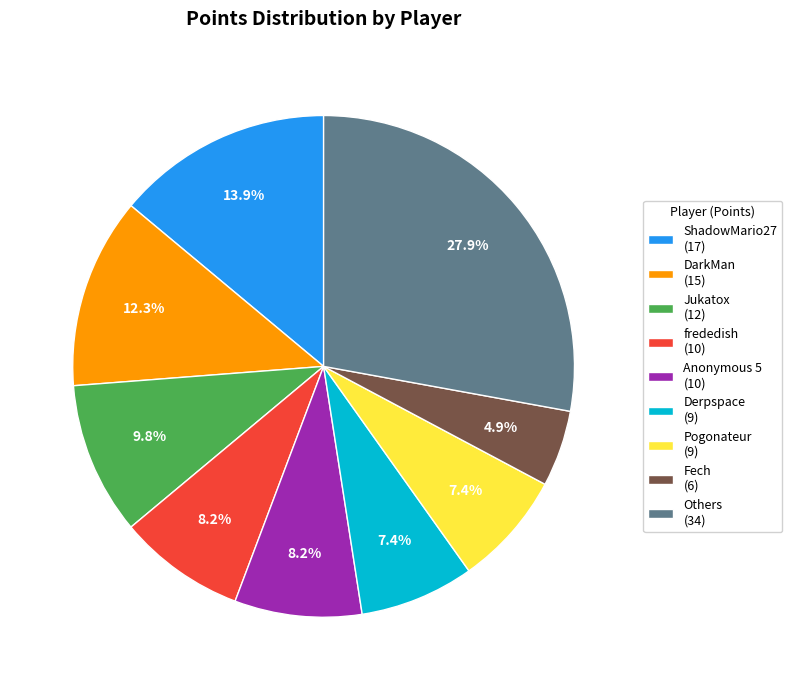

What percentage is NOT represented by Pogonateur (9)?

92.6%